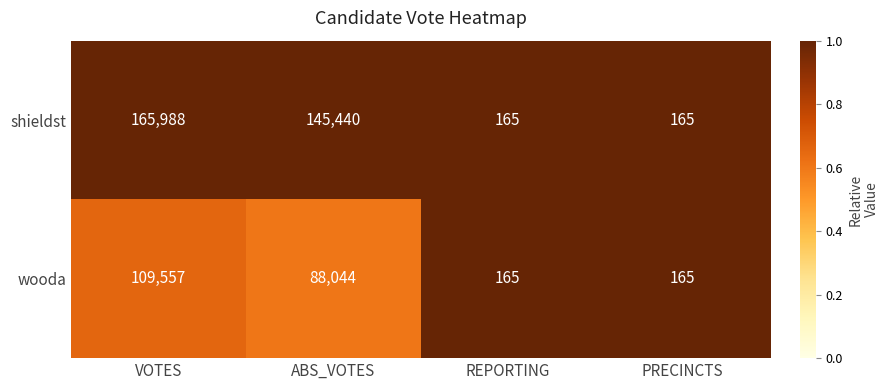

Which series has the widest spread of values?

shieldst